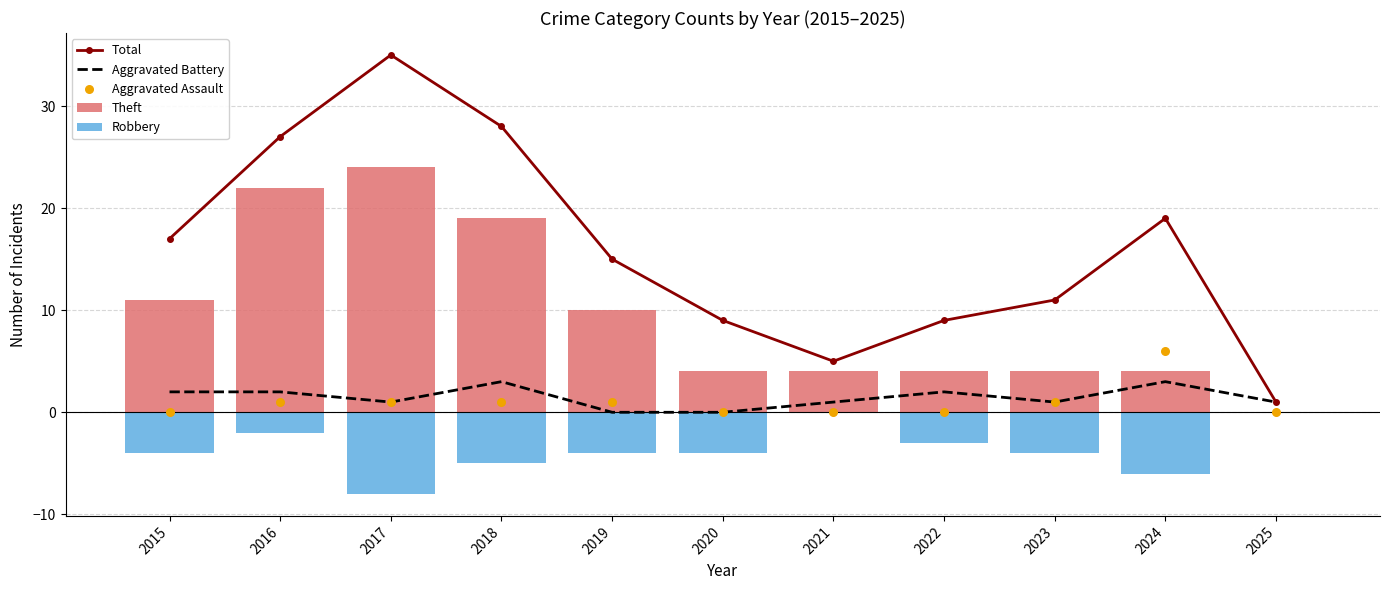

Which series reaches the maximum Y coordinate?

Total